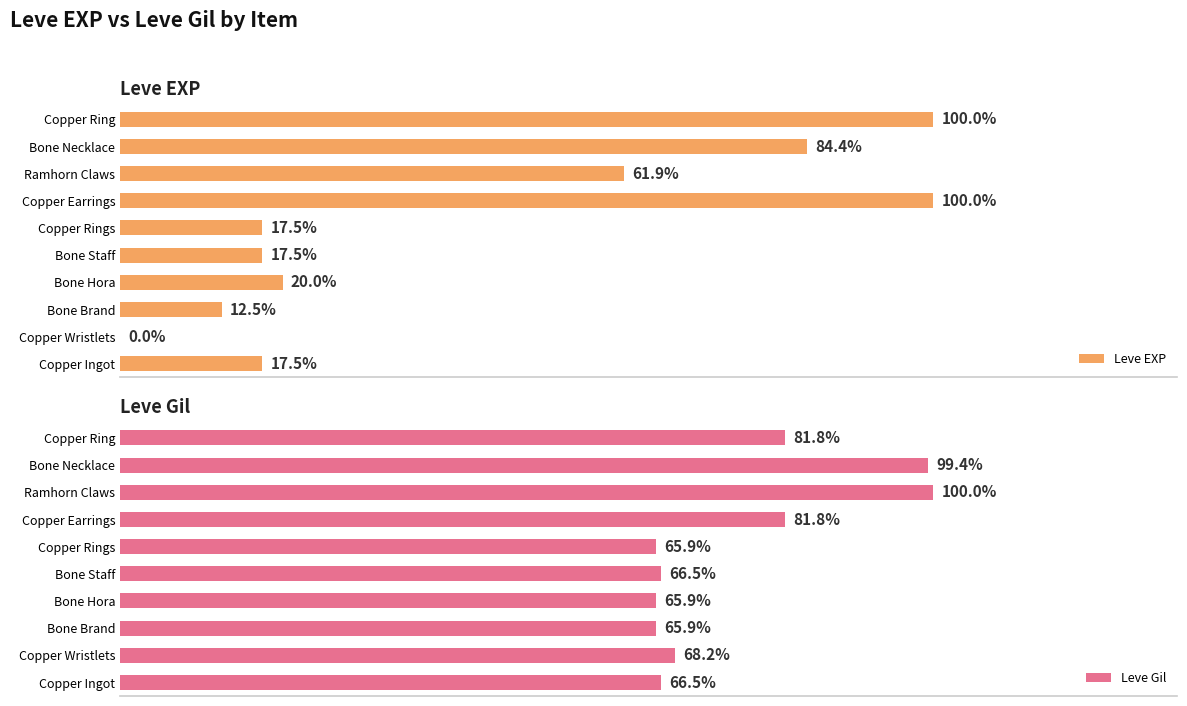

Reading right to left, list all the values displayed in this chart.

Leve EXP: 100.0	84.4	61.9	100.0	17.5	17.5	20.0	12.5	0.0	17.5
Leve Gil: 81.8	99.4	100.0	81.8	65.9	66.5	65.9	65.9	68.2	66.5